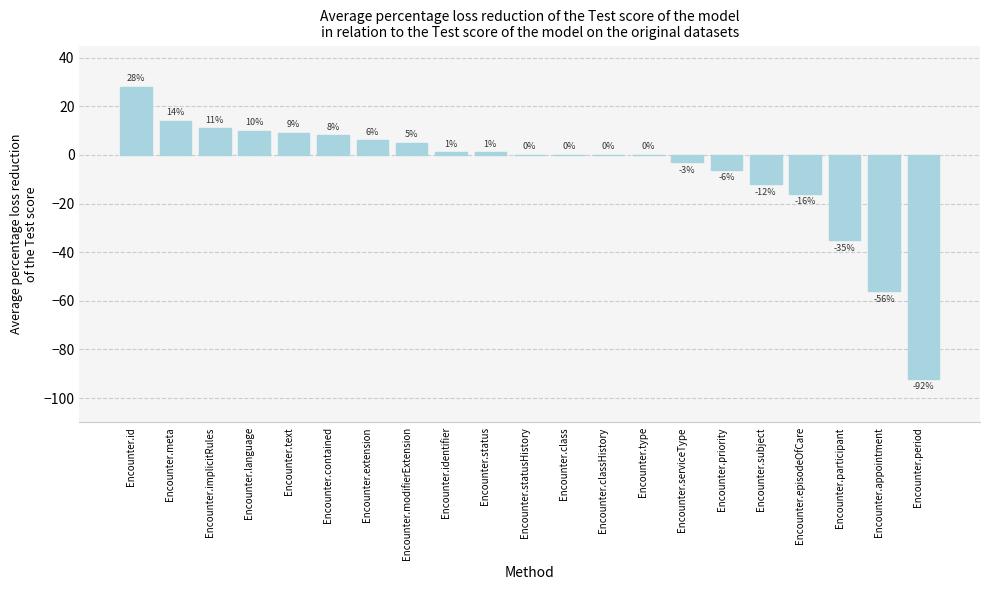

Reading right to left, transcribe all the data shown in this chart.

-92	-56	-35	-16	-12	-6	-3	0	0	0	0	1	1	5	6	8	9	10	11	14	28